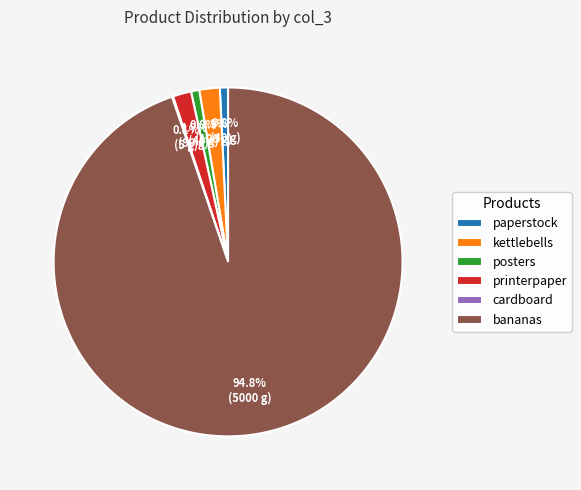

Which category has the biggest portion of the pie?

bananas